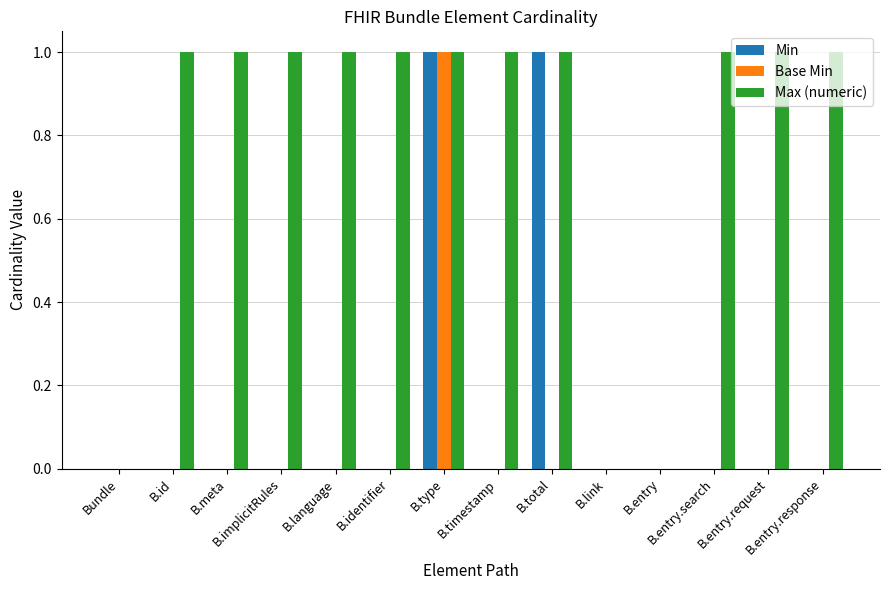

Which series has the largest total across all categories?

Max (numeric)